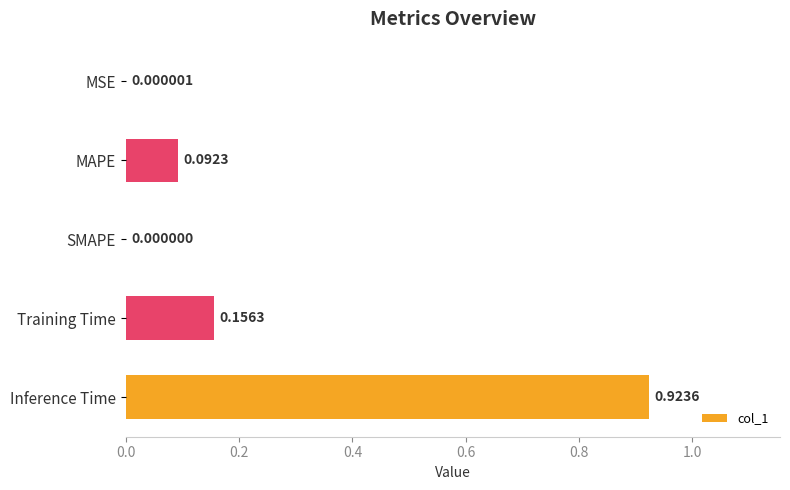

Which category has the highest value across all series?

Inference Time